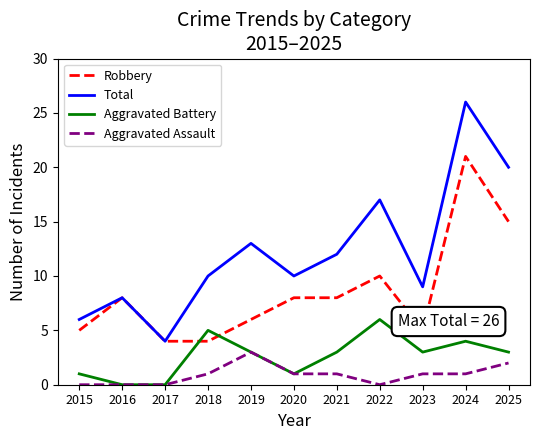

What are all the series names shown in the legend?

Robbery, Total, Aggravated Battery, Aggravated Assault